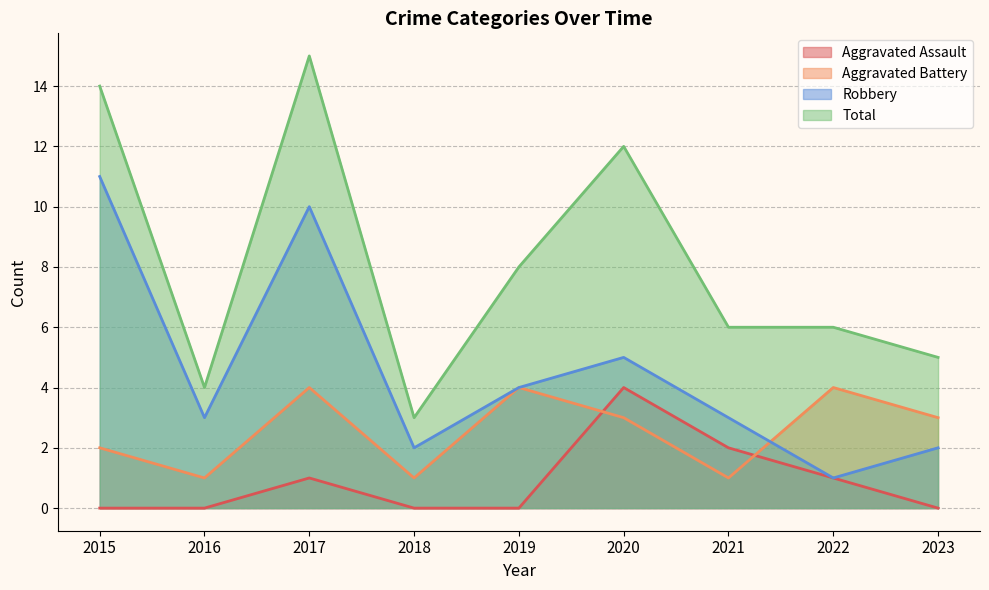

What is the sum of all Robbery values?

41